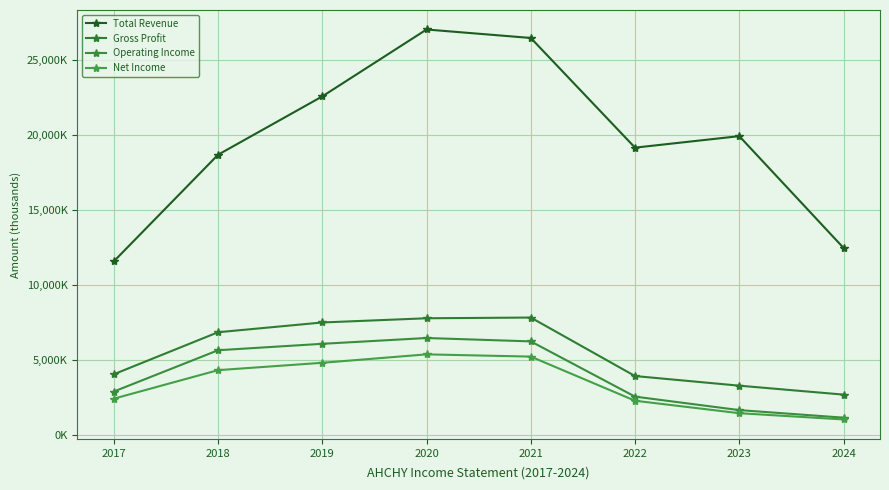

List the series in order of their peak value, lowest first.

Net Income, Operating Income, Gross Profit, Total Revenue